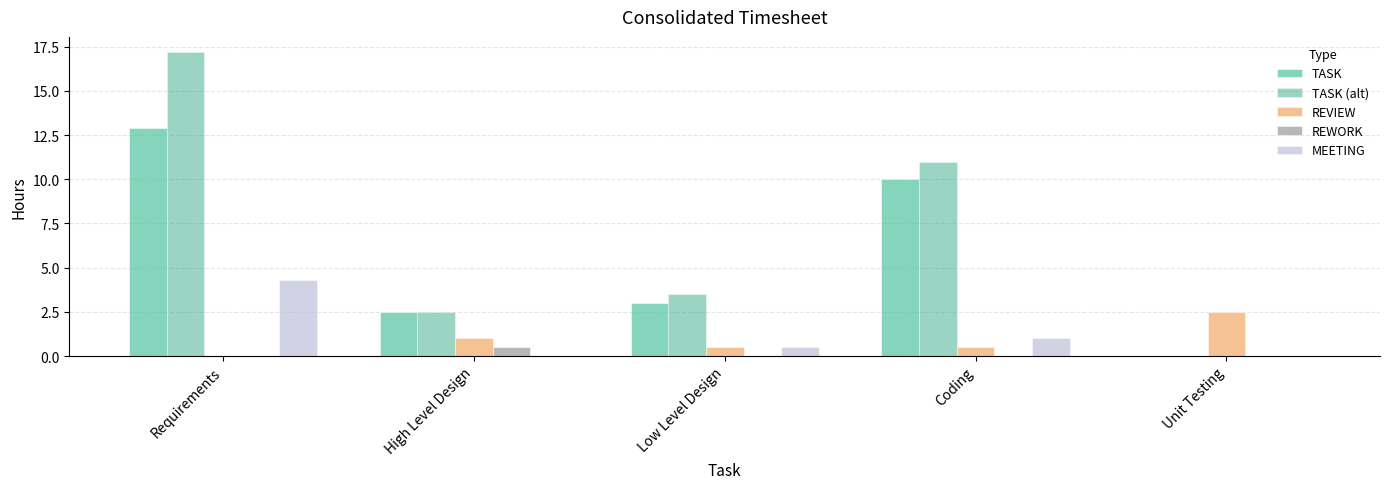

The MEETING series shows -1.9 at Unit Testing. True or false?

False